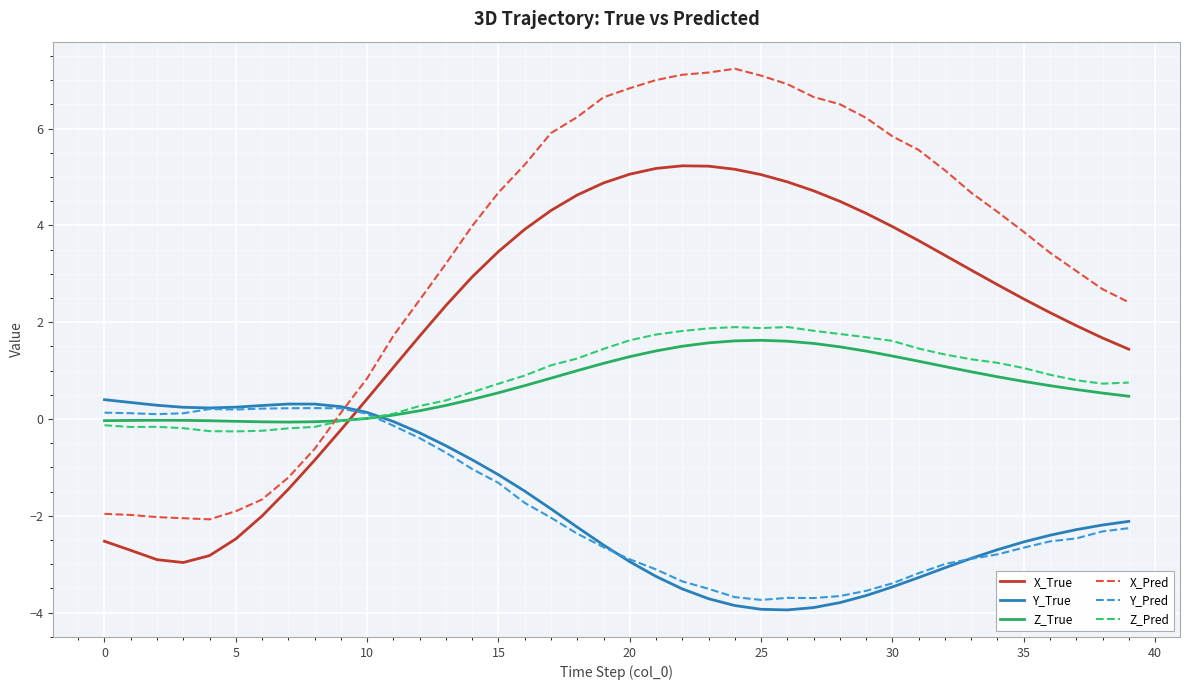

What is the maximum value for Z_Pred?

1.9